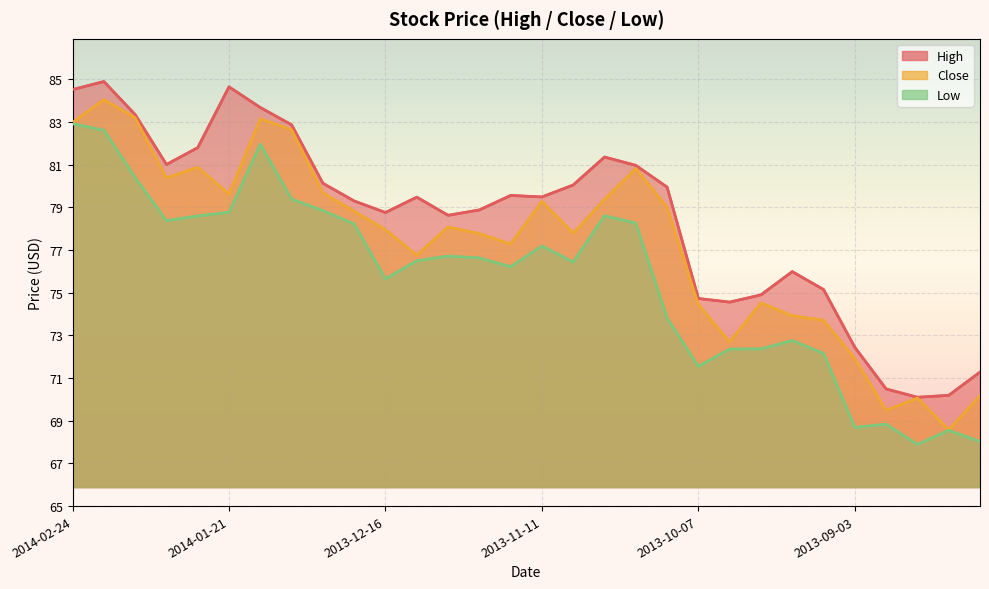

Which series changed the most between 2013-12-23 and 2013-11-18?

Low